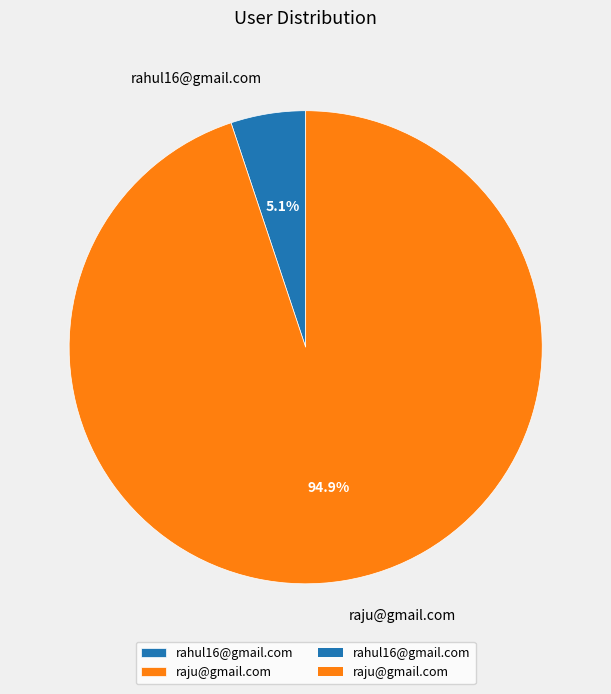

Between raju@gmail.com and rahul16@gmail.com, which is larger?

raju@gmail.com